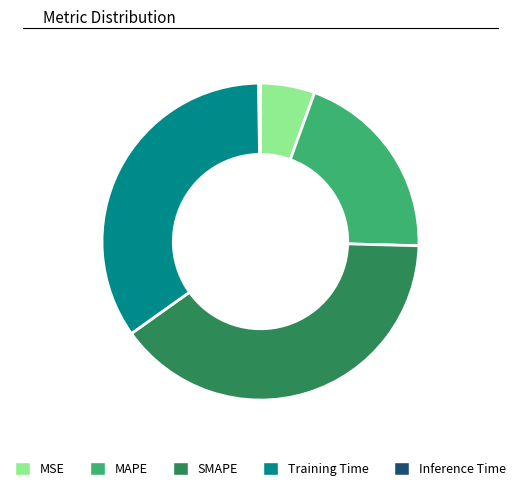

What is the largest slice in the pie chart?

SMAPE